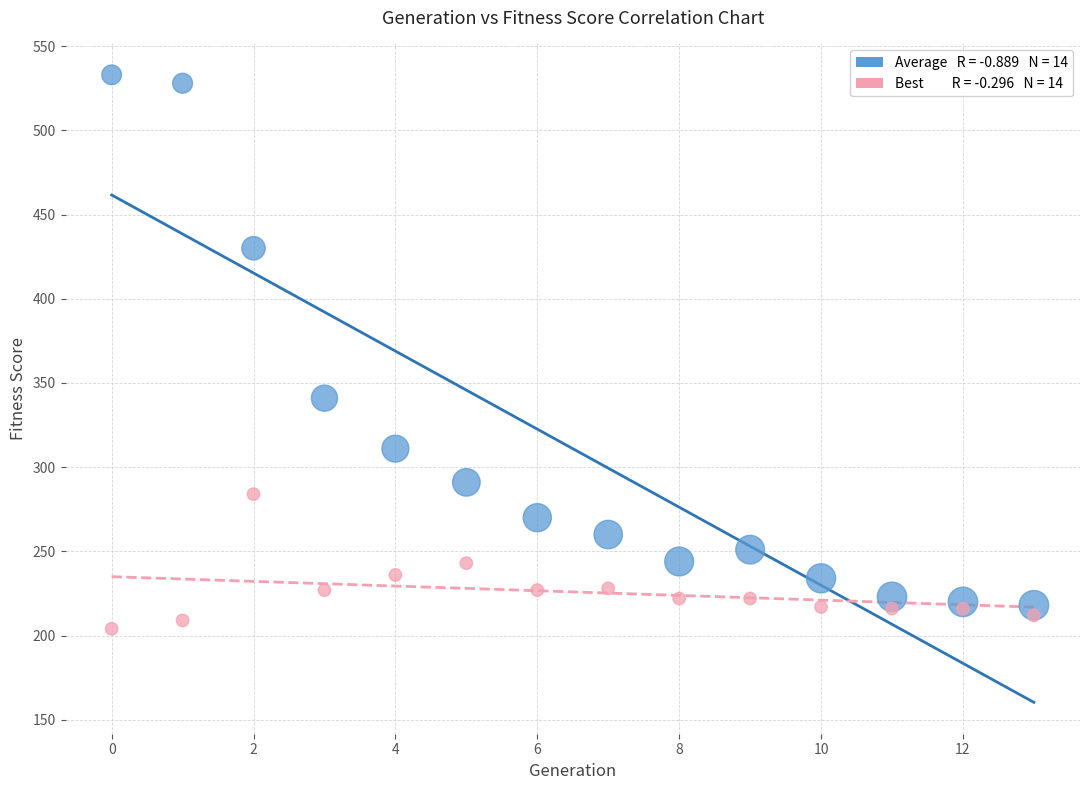

Across all series, what Y value is closest to 368?

341